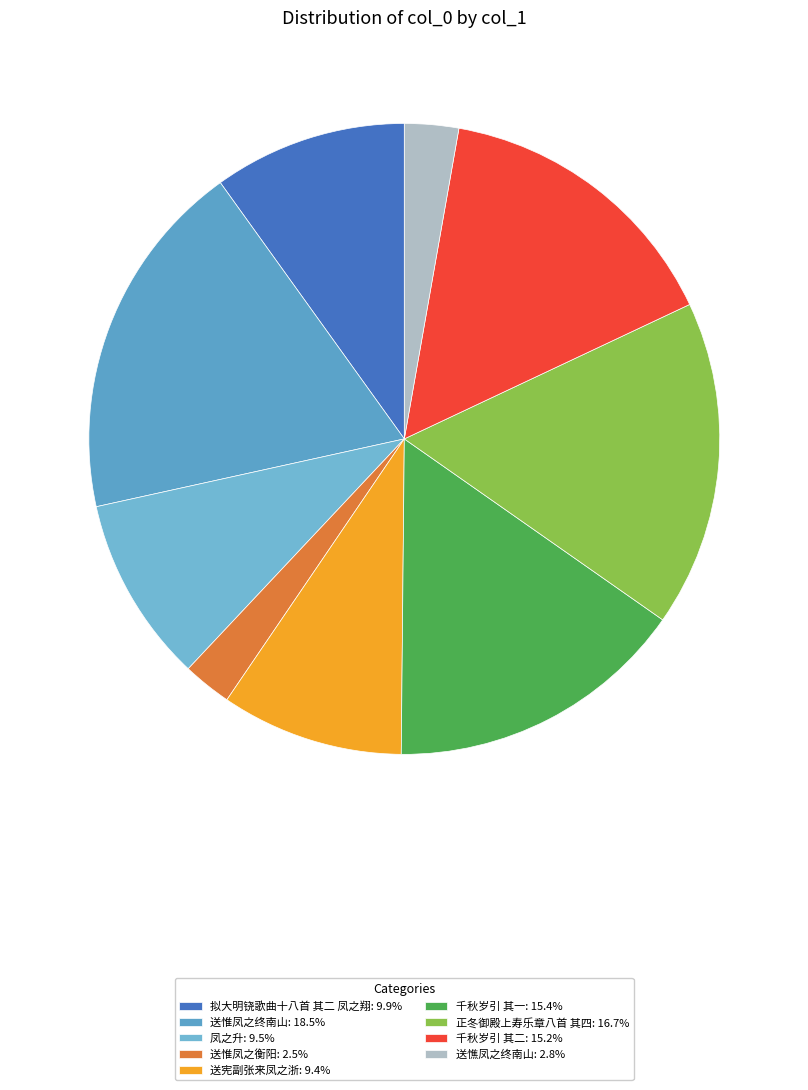

Count the number of slices in the pie.

9